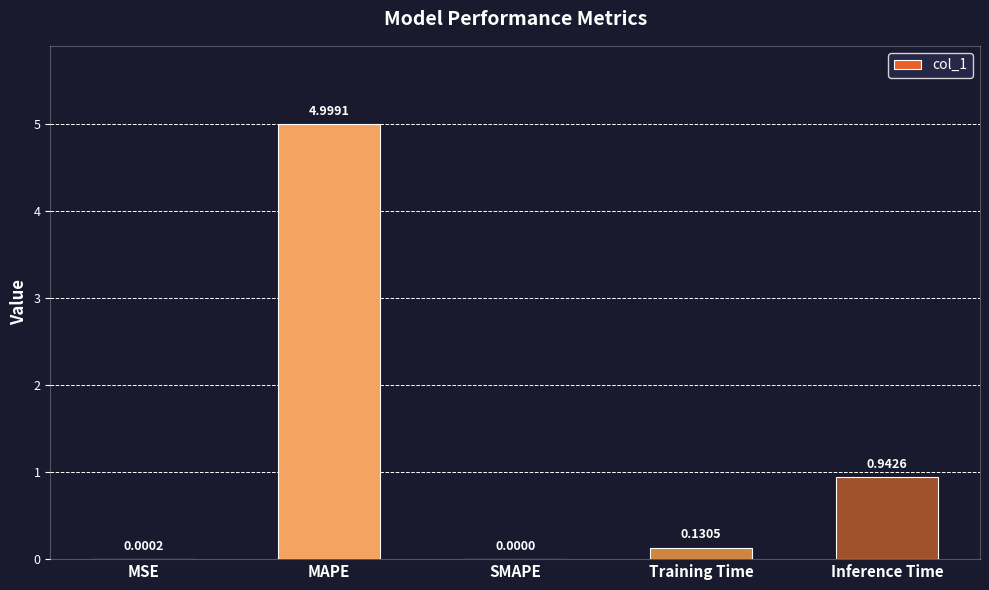

Where is the data nearest to the value 2?

Inference Time